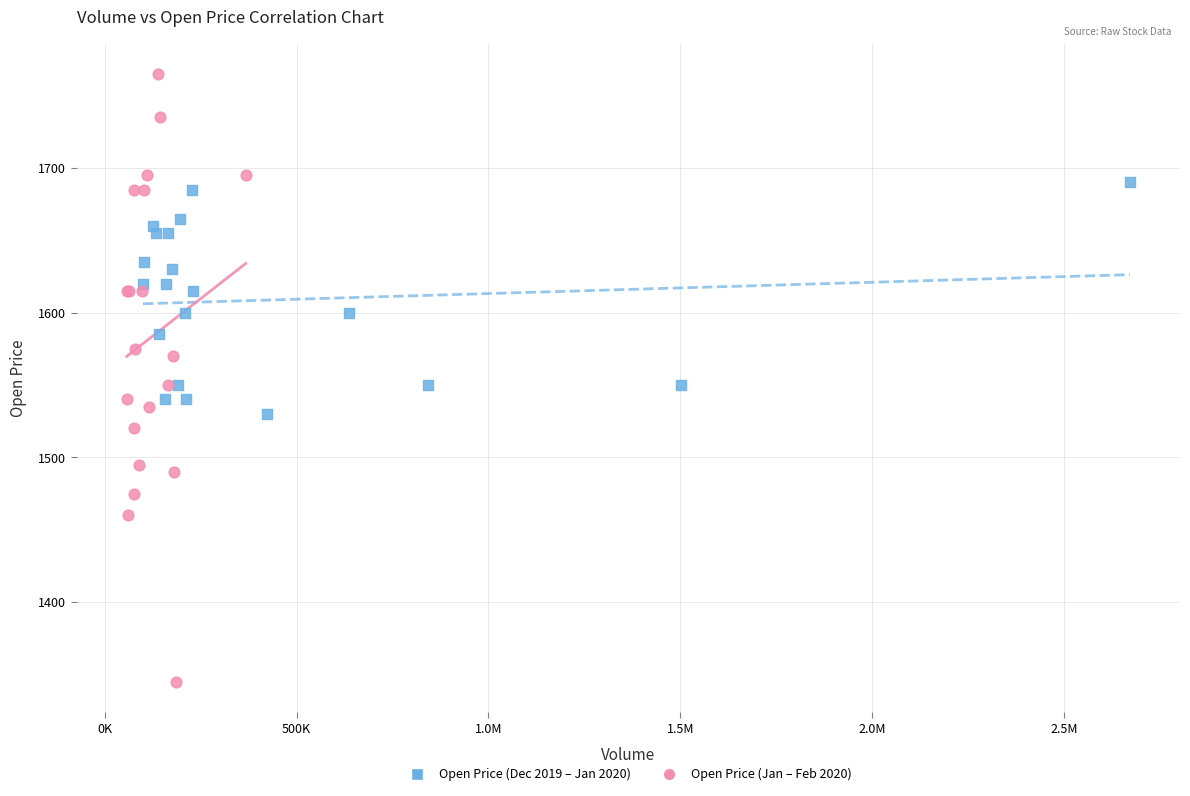

What are all the series names shown in the legend?

Open Price (Dec 2019 – Jan 2020), Open Price (Jan – Feb 2020)